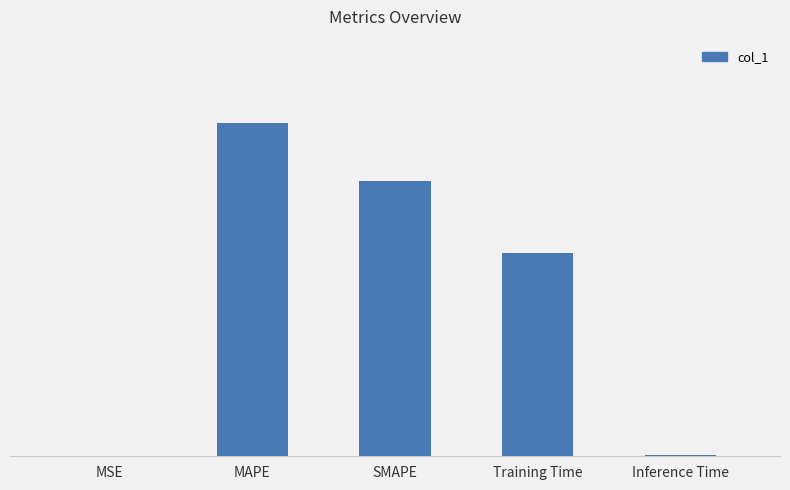

Reading left to right, transcribe all the data shown in this chart.

0.0	0.4	0.3	0.3	0.0